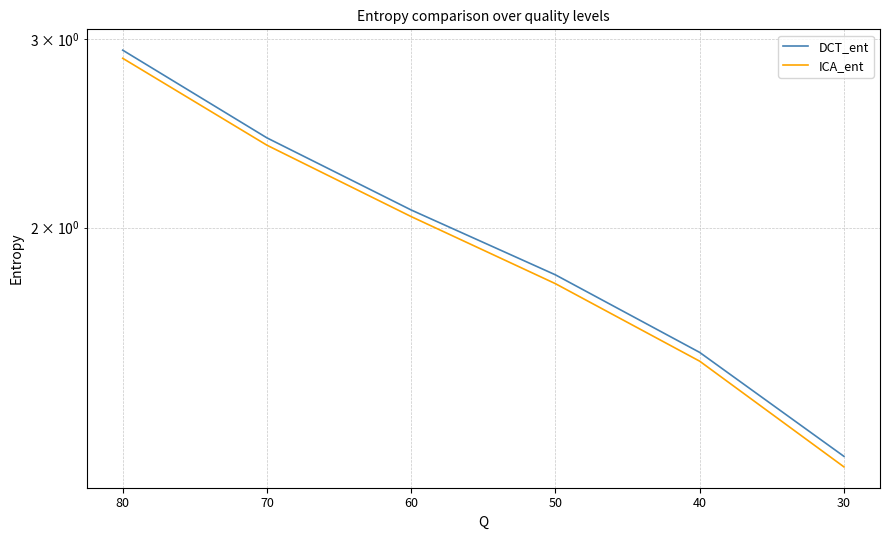

The value of ICA_ent at 70 is 1.4. True or false?

False